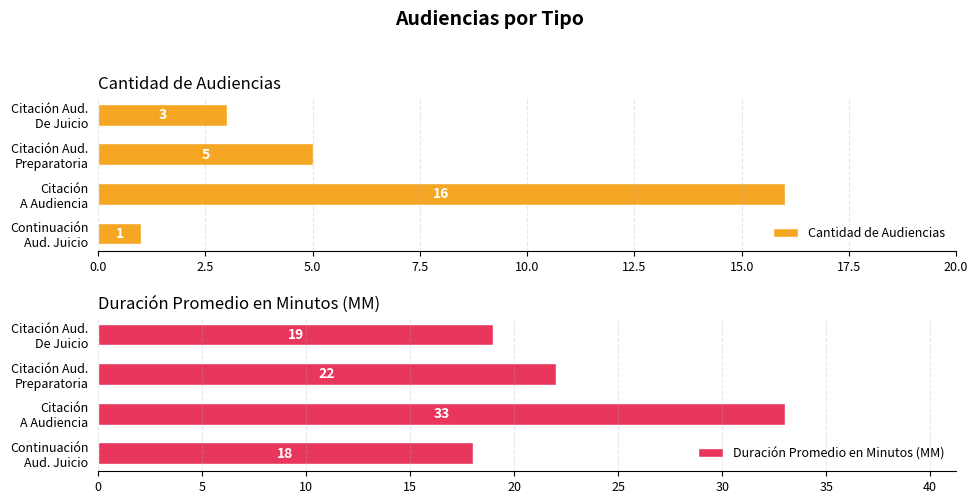

What is the difference between the maximum and minimum values in the Cantidad de Audiencias series?

15